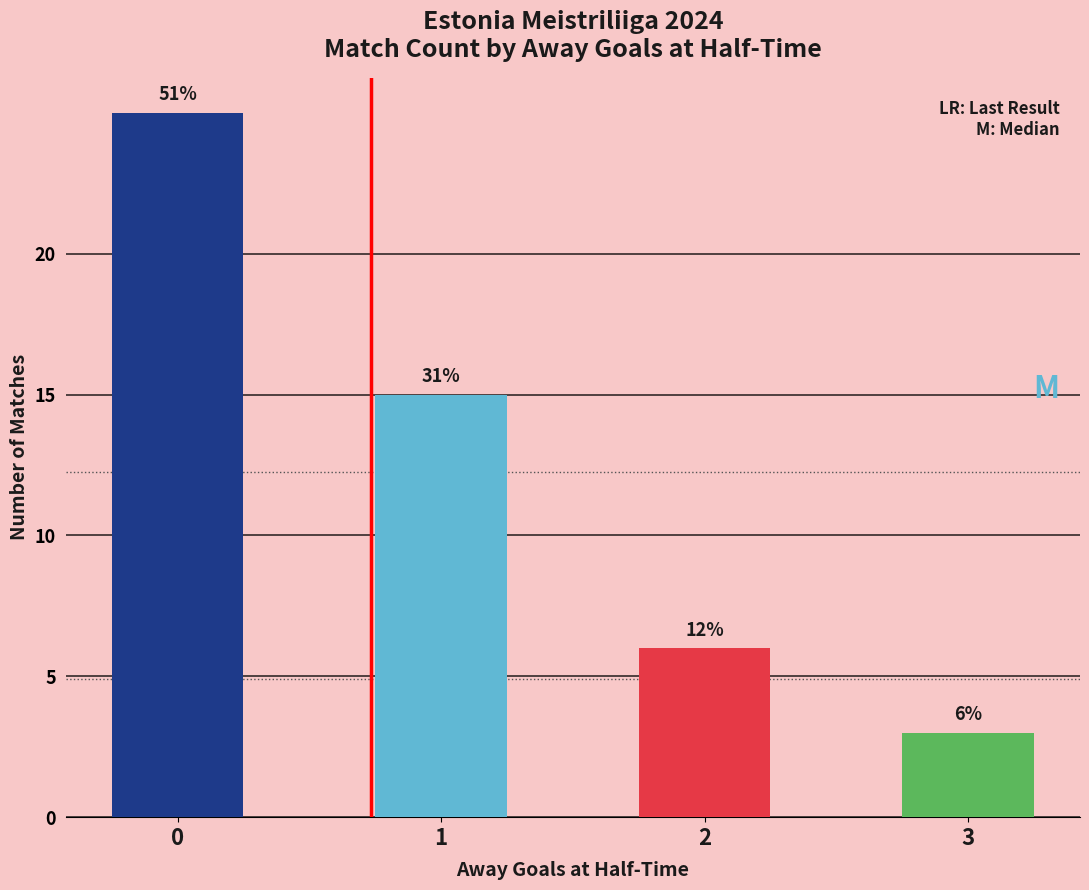

The value at 2 is 6. True or false?

True